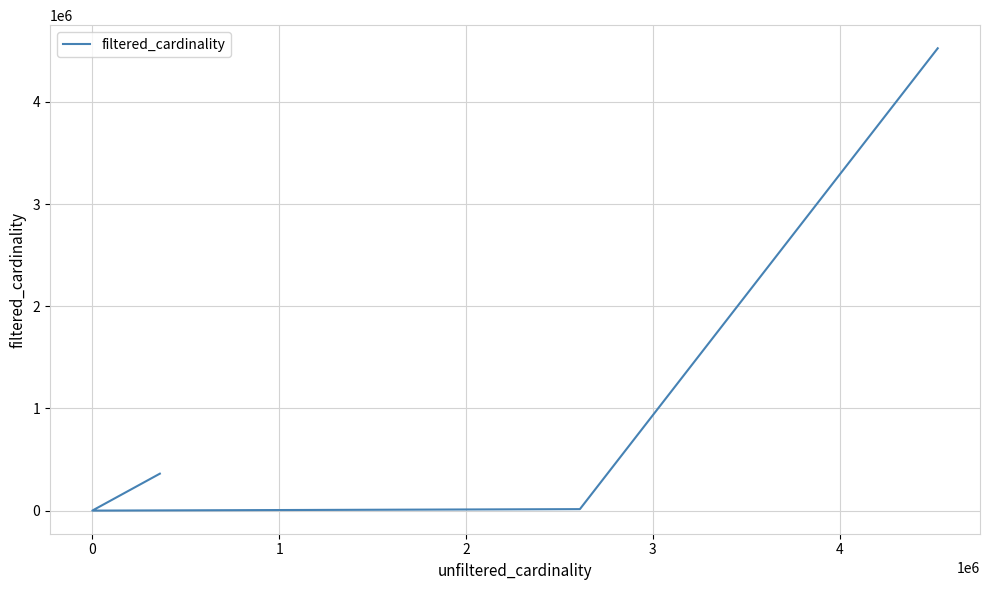

What is the label of the 3rd point from the left?

1